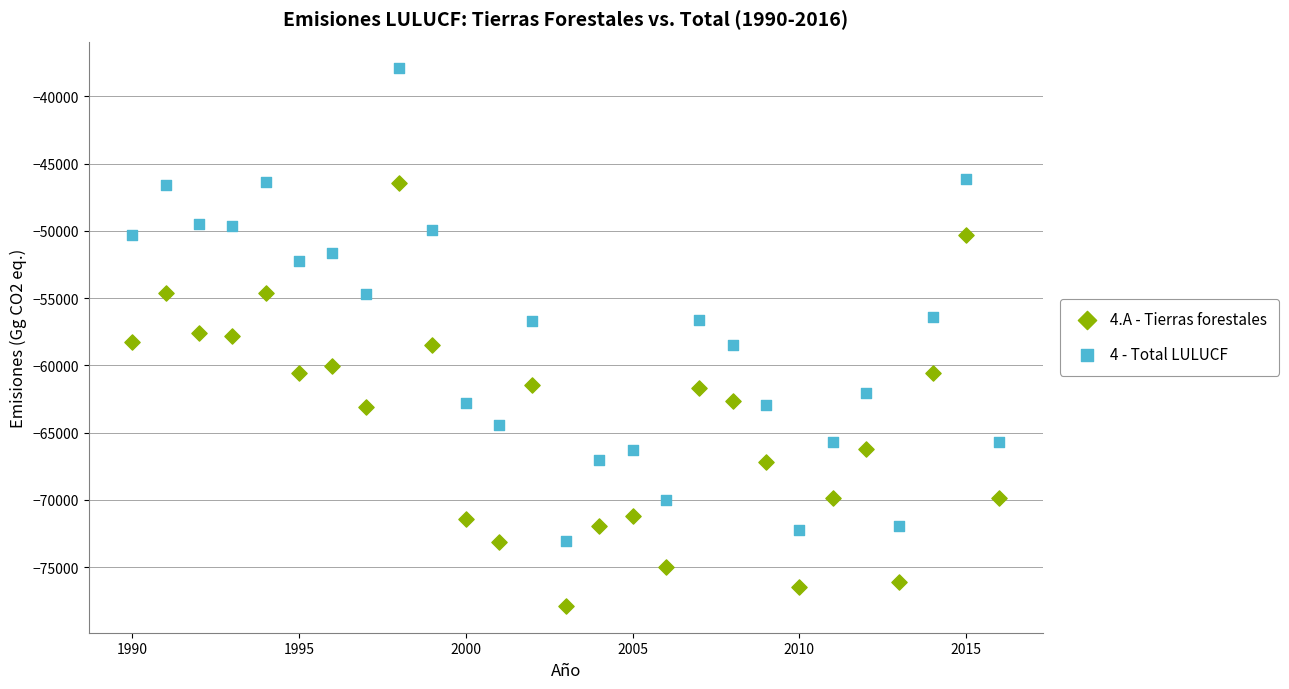

Which series has the widest spread of Y values?

4 - Total LULUCF